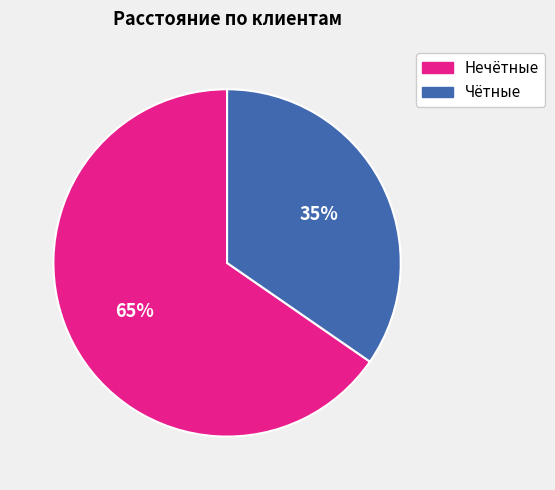

To the nearest percent, what is the average slice percentage?

50%